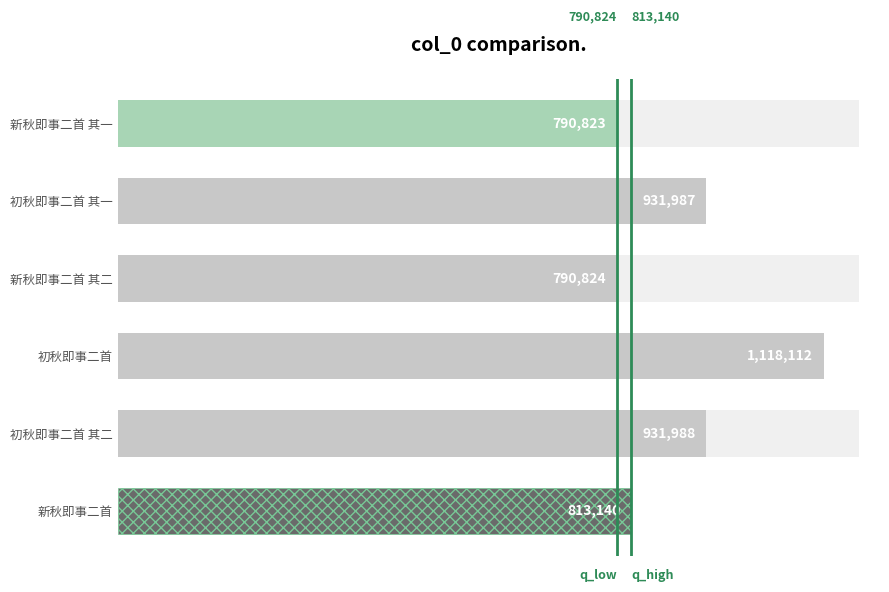

How many data points are less than 931987?

3